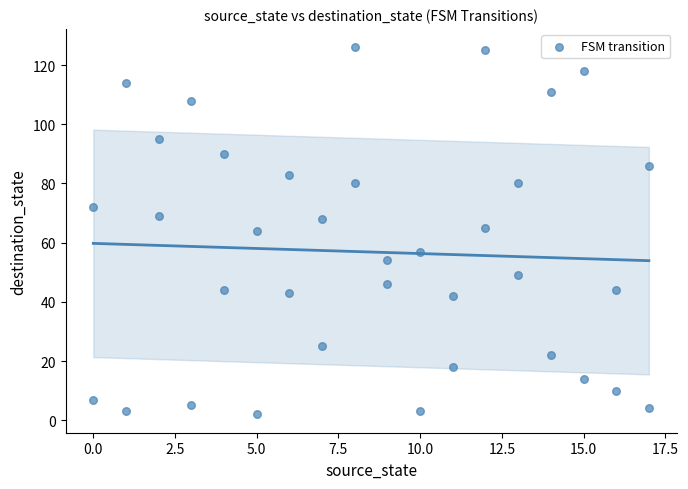

What is the range of X values (max minus min)?

17